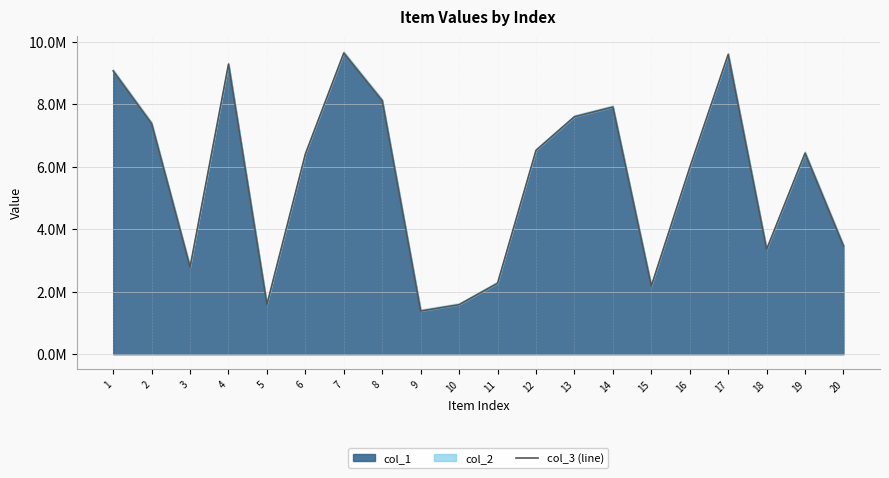

What is the change in value from 9 to 13?

+6219320